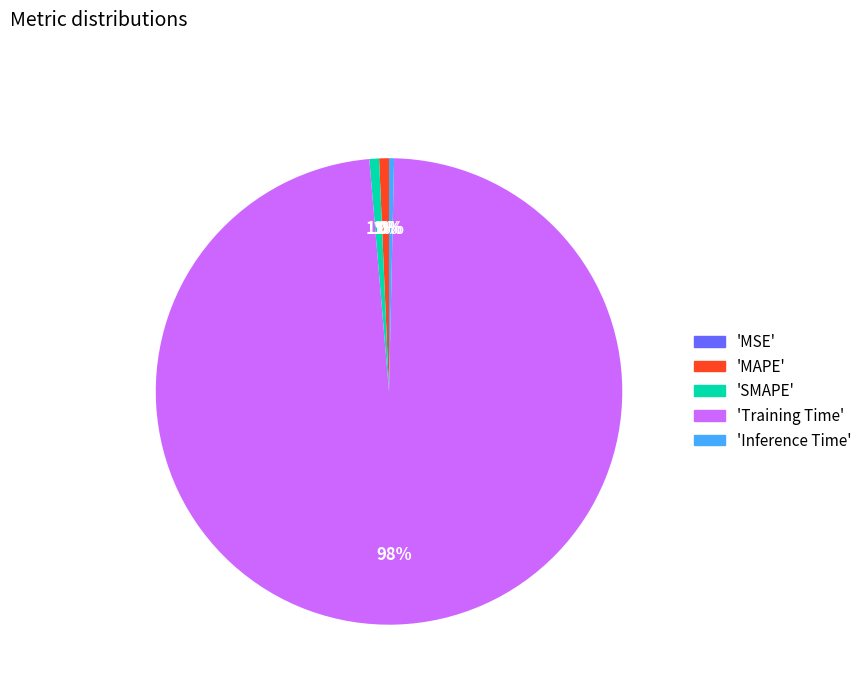

Combined, do 'Inference Time' and 'Training Time' account for over 50%?

Yes